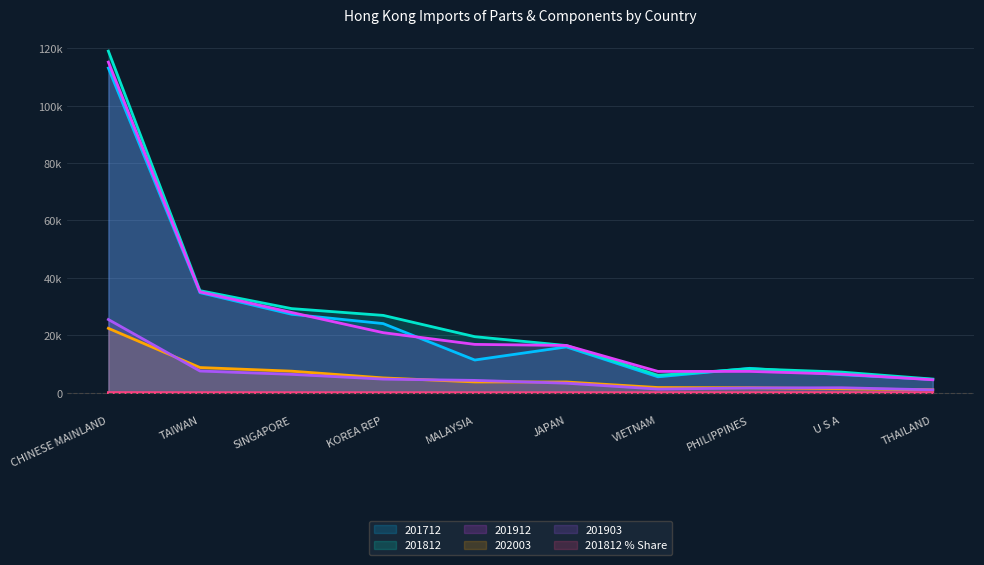

List the labels in order of 202003 value, largest first.

CHINESE MAINLAND, TAIWAN, SINGAPORE, KOREA REP, MALAYSIA, JAPAN, VIETNAM, PHILIPPINES, U S A, THAILAND